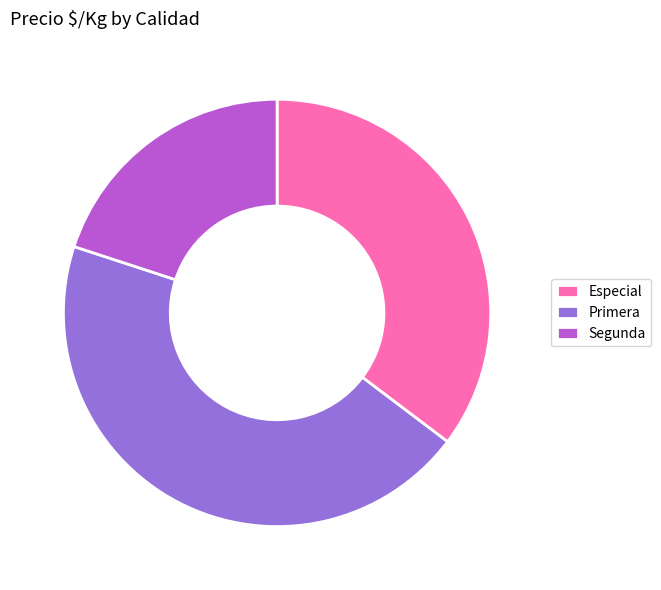

Which has a higher value, Segunda or Primera?

Primera